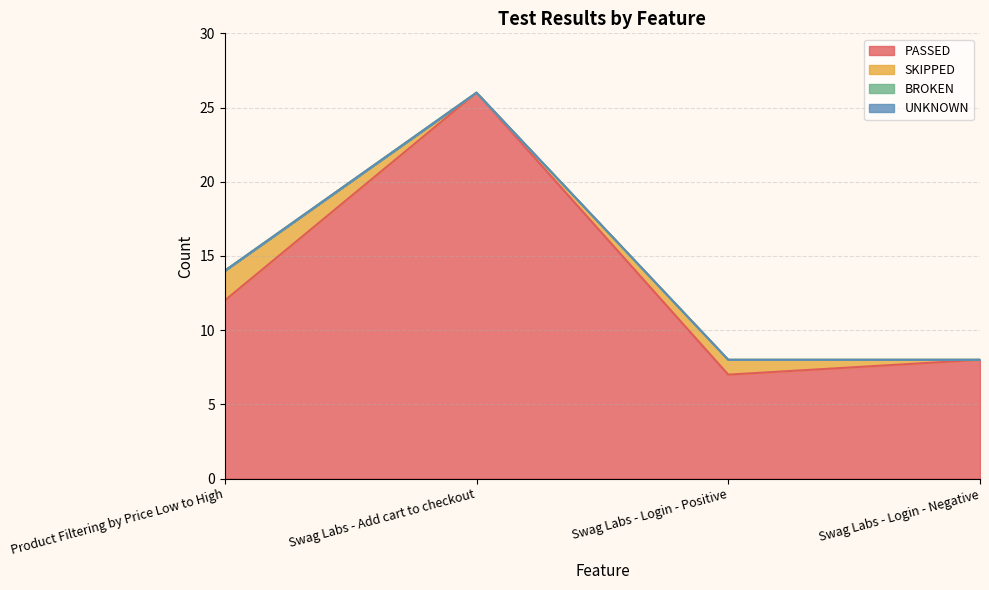

What is the label of the 1st point from the right?

Swag Labs - Login - Negative